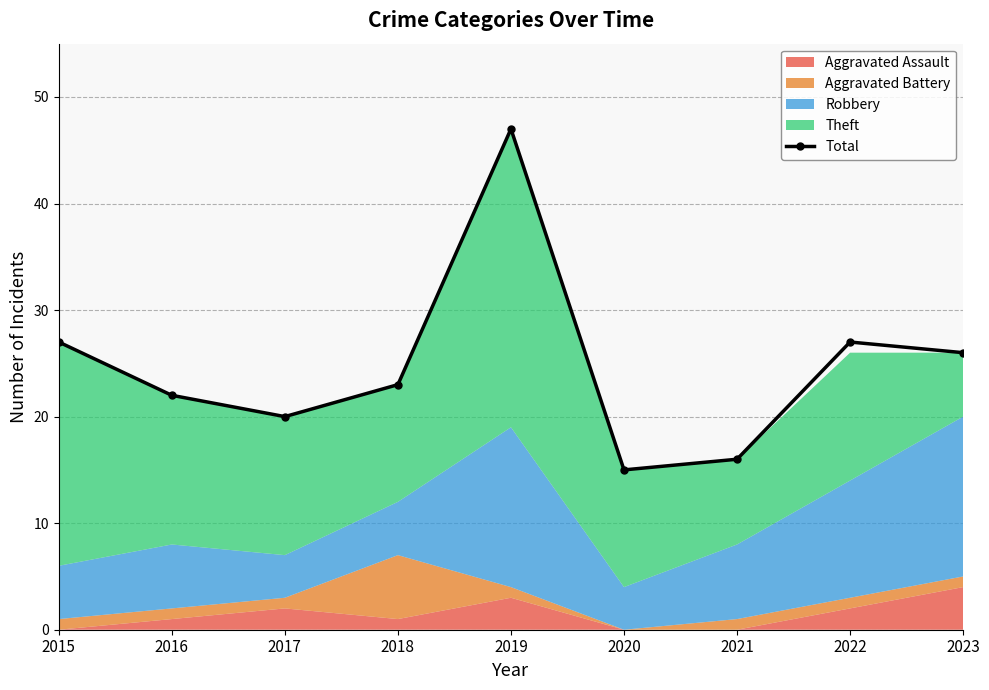

At which label is the value closest to 31?

2015